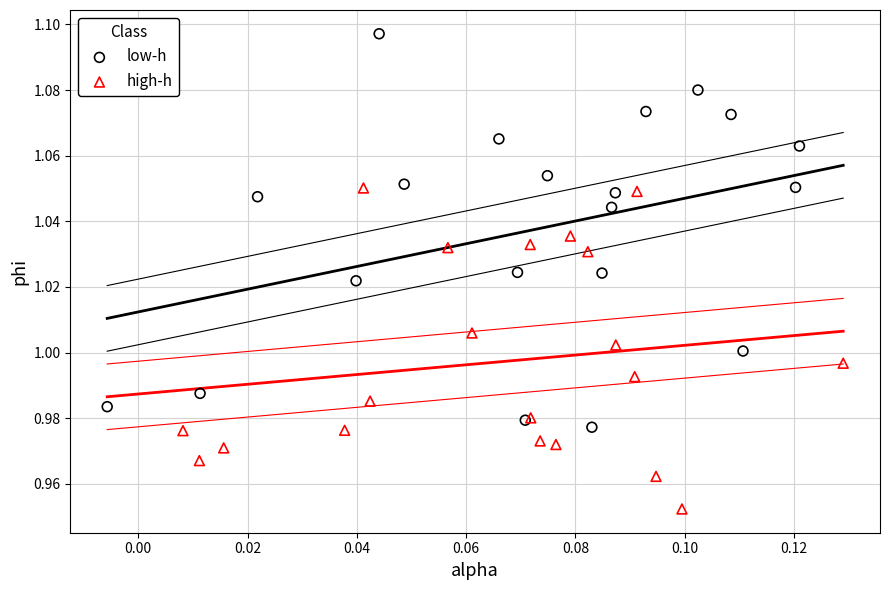

Which series has the largest Y range (max minus min)?

low-h